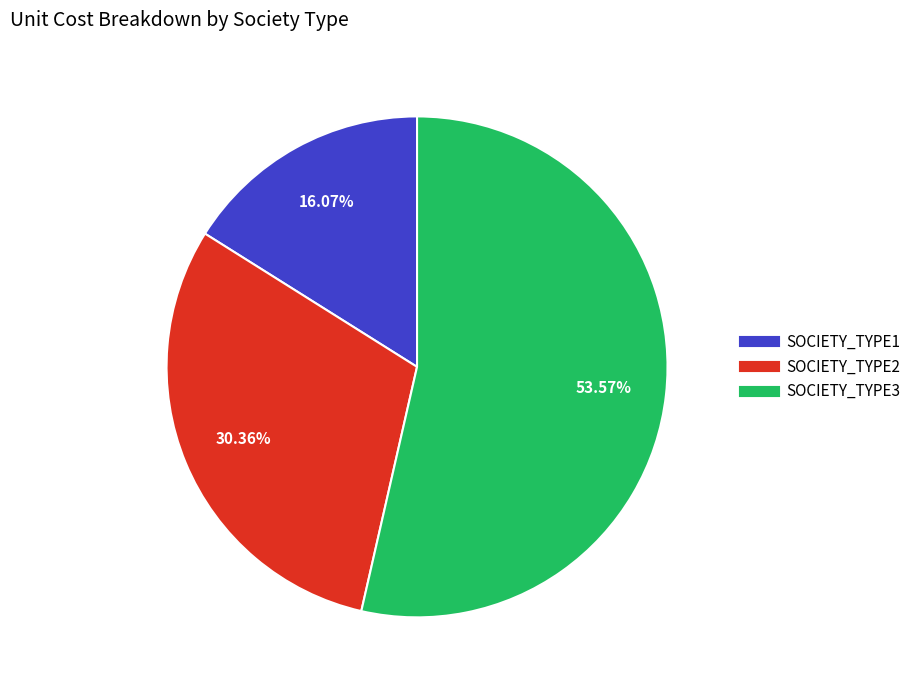

What is the ratio of the value at SOCIETY_TYPE1 to the value at SOCIETY_TYPE3?

0.3